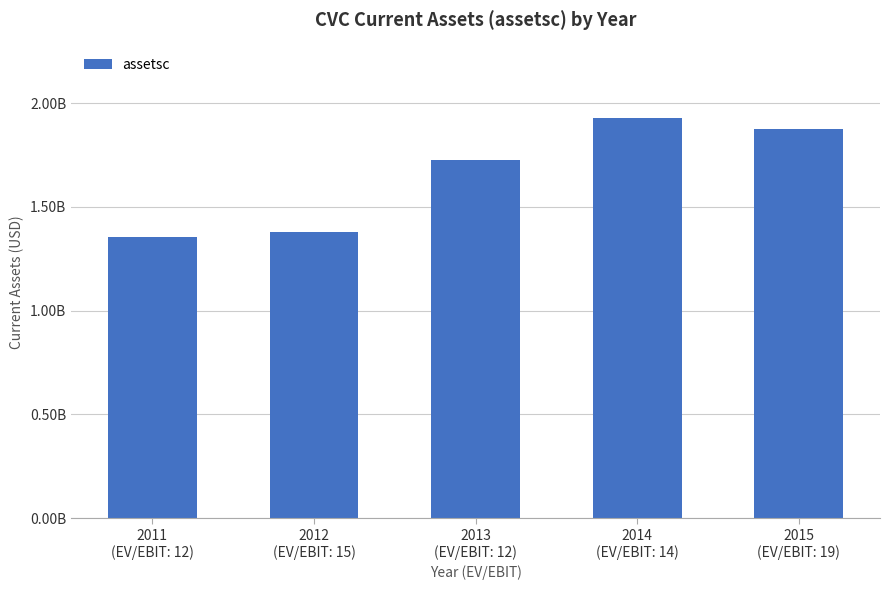

What is the change in value from 2011
(EV/EBIT: 12) to 2015
(EV/EBIT: 19)?

+520634000